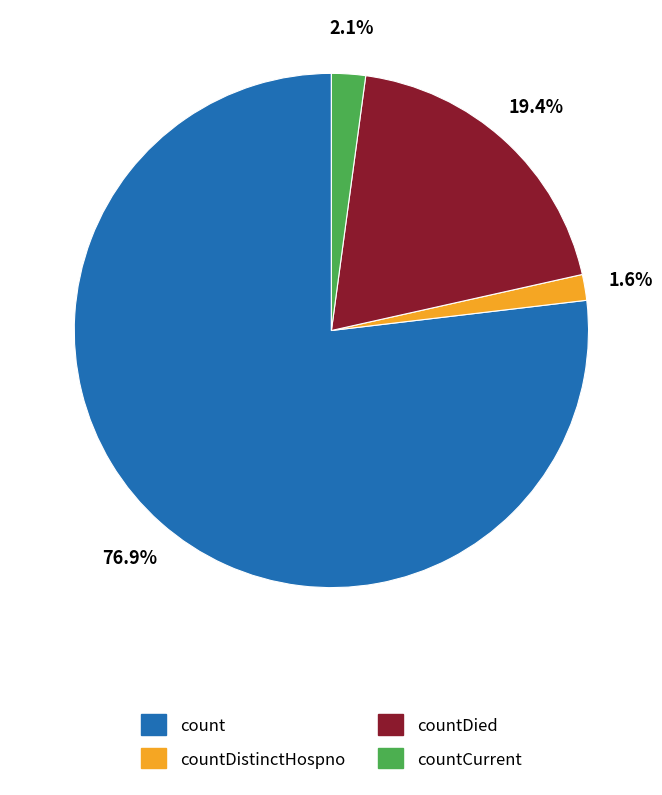

To the nearest percent, what is the average slice percentage?

25%